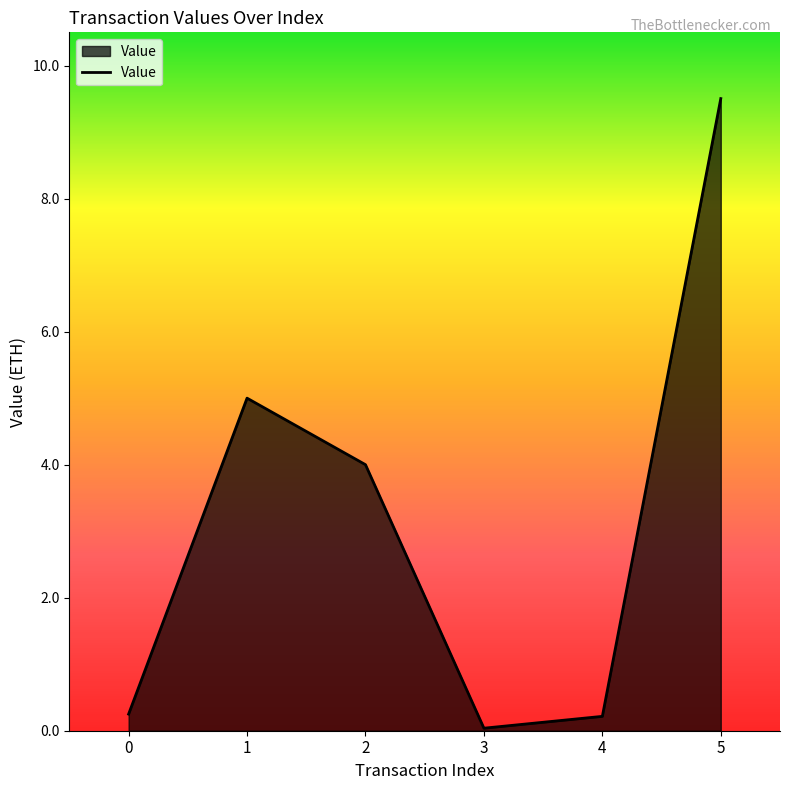

Is it true that the value at 5 is 4.9?

False